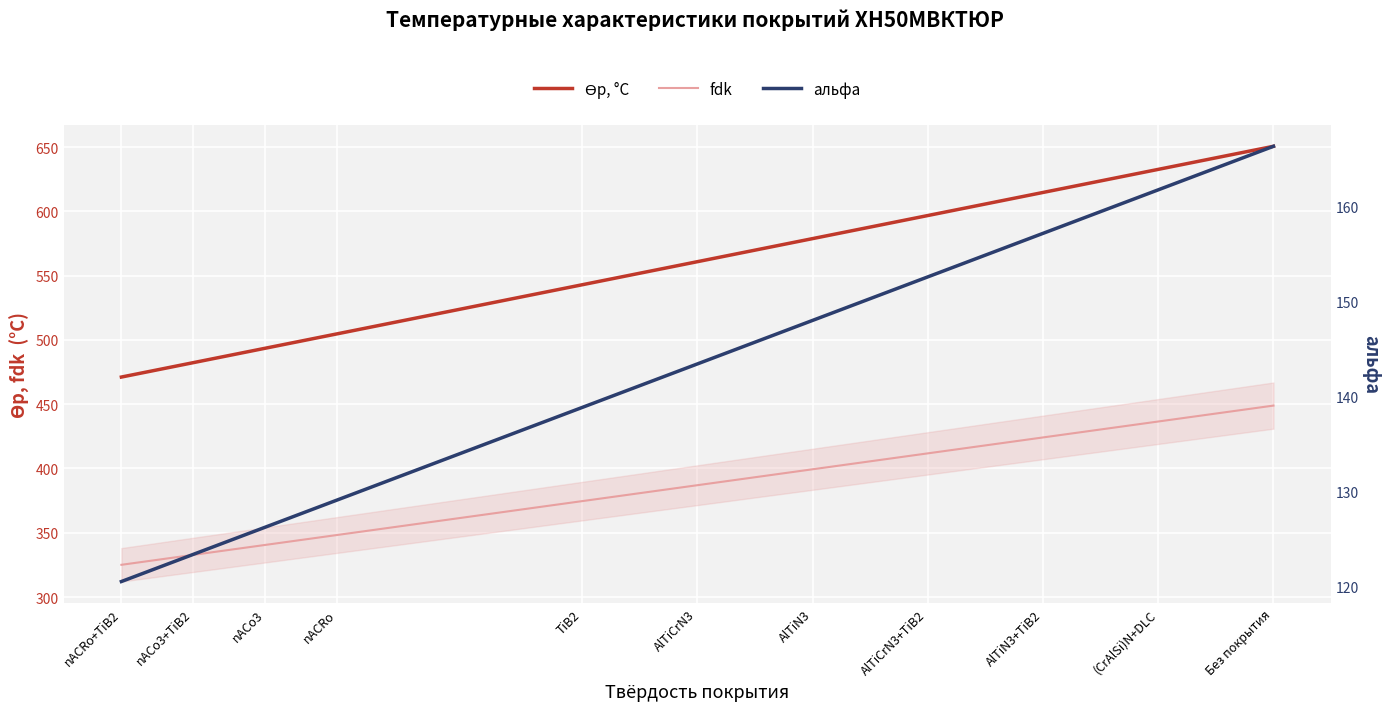

At which category does the chart reach its peak across all series?

Без покрытия